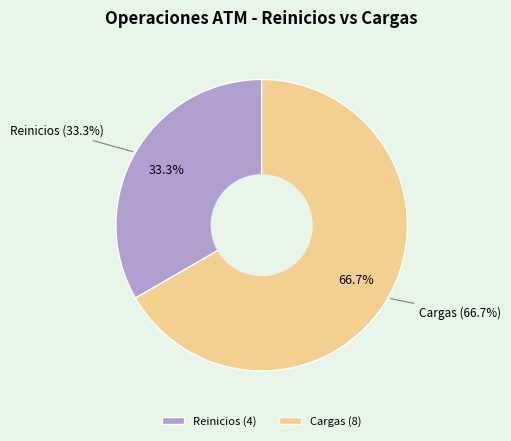

What is the smallest slice in the pie chart?

Reinicios